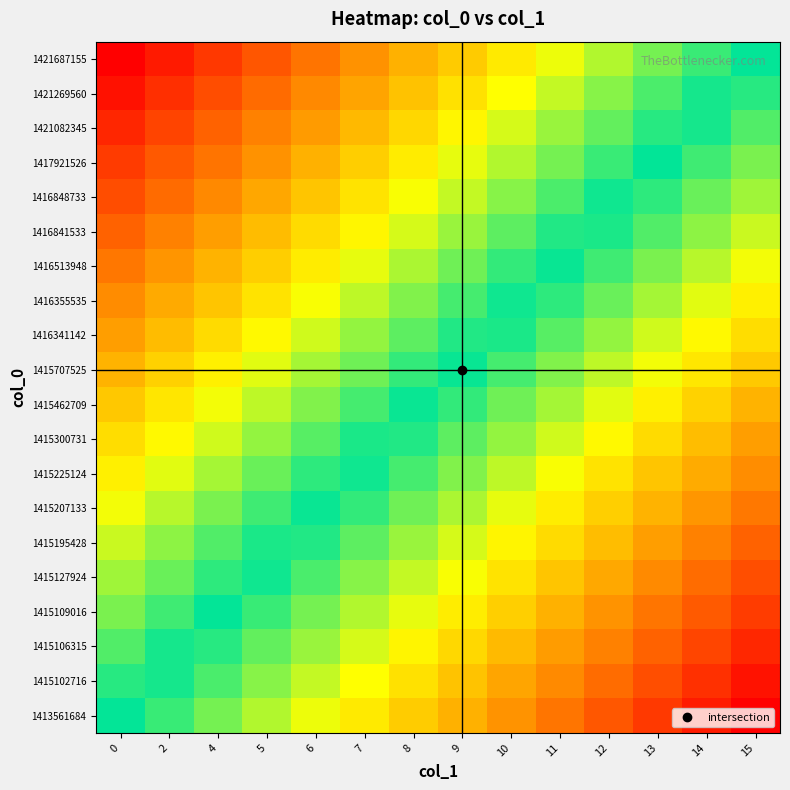

Reading left to right, extract all data points from this chart.

row_0: 0=0.0	2=-0.1	4=-0.2	5=-0.2	6=-0.3	7=-0.4	8=-0.5	9=-0.5	10=-0.6	11=-0.7	12=-0.8	13=-0.8	14=-0.9	15=-1.0
row_1: 0=0.1	2=-0.0	4=-0.1	5=-0.2	6=-0.3	7=-0.3	8=-0.4	9=-0.5	10=-0.6	11=-0.6	12=-0.7	13=-0.8	14=-0.9	15=-0.9
row_2: 0=0.1	2=0.0	4=-0.0	5=-0.1	6=-0.2	7=-0.3	8=-0.4	9=-0.4	10=-0.5	11=-0.6	12=-0.7	13=-0.7	14=-0.8	15=-0.9
row_3: 0=0.2	2=0.1	4=0.0	5=-0.1	6=-0.1	7=-0.2	8=-0.3	9=-0.4	10=-0.5	11=-0.5	12=-0.6	13=-0.7	14=-0.8	15=-0.8
row_4: 0=0.2	2=0.1	4=0.1	5=-0.0	6=-0.1	7=-0.2	8=-0.3	9=-0.3	10=-0.4	11=-0.5	12=-0.6	13=-0.6	14=-0.7	15=-0.8
row_5: 0=0.3	2=0.2	4=0.1	5=0.0	6=-0.0	7=-0.1	8=-0.2	9=-0.3	10=-0.4	11=-0.4	12=-0.5	13=-0.6	14=-0.7	15=-0.7
row_6: 0=0.3	2=0.2	4=0.2	5=0.1	6=0.0	7=-0.1	8=-0.1	9=-0.2	10=-0.3	11=-0.4	12=-0.5	13=-0.5	14=-0.6	15=-0.7
row_7: 0=0.4	2=0.3	4=0.2	5=0.1	6=0.1	7=-0.0	8=-0.1	9=-0.2	10=-0.2	11=-0.3	12=-0.4	13=-0.5	14=-0.6	15=-0.6
row_8: 0=0.4	2=0.3	4=0.3	5=0.2	6=0.1	7=0.0	8=-0.0	9=-0.1	10=-0.2	11=-0.3	12=-0.3	13=-0.4	14=-0.5	15=-0.6
row_9: 0=0.5	2=0.4	4=0.3	5=0.2	6=0.2	7=0.1	8=0.0	9=-0.1	10=-0.1	11=-0.2	12=-0.3	13=-0.4	14=-0.4	15=-0.5
row_10: 0=0.5	2=0.4	4=0.4	5=0.3	6=0.2	7=0.1	8=0.1	9=-0.0	10=-0.1	11=-0.2	12=-0.2	13=-0.3	14=-0.4	15=-0.5
row_11: 0=0.6	2=0.5	4=0.4	5=0.3	6=0.3	7=0.2	8=0.1	9=0.0	10=-0.0	11=-0.1	12=-0.2	13=-0.3	14=-0.3	15=-0.4
row_12: 0=0.6	2=0.6	4=0.5	5=0.4	6=0.3	7=0.2	8=0.2	9=0.1	10=0.0	11=-0.1	12=-0.1	13=-0.2	14=-0.3	15=-0.4
row_13: 0=0.7	2=0.6	4=0.5	5=0.5	6=0.4	7=0.3	8=0.2	9=0.1	10=0.1	11=-0.0	12=-0.1	13=-0.2	14=-0.2	15=-0.3
row_14: 0=0.7	2=0.7	4=0.6	5=0.5	6=0.4	7=0.4	8=0.3	9=0.2	10=0.1	11=0.0	12=-0.0	13=-0.1	14=-0.2	15=-0.3
row_15: 0=0.8	2=0.7	4=0.6	5=0.6	6=0.5	7=0.4	8=0.3	9=0.3	10=0.2	11=0.1	12=0.0	13=-0.1	14=-0.1	15=-0.2
row_16: 0=0.8	2=0.8	4=0.7	5=0.6	6=0.5	7=0.5	8=0.4	9=0.3	10=0.2	11=0.1	12=0.1	13=-0.0	14=-0.1	15=-0.2
row_17: 0=0.9	2=0.8	4=0.7	5=0.7	6=0.6	7=0.5	8=0.4	9=0.4	10=0.3	11=0.2	12=0.1	13=0.0	14=-0.0	15=-0.1
row_18: 0=0.9	2=0.9	4=0.8	5=0.7	6=0.6	7=0.6	8=0.5	9=0.4	10=0.3	11=0.3	12=0.2	13=0.1	14=0.0	15=-0.1
row_19: 0=1.0	2=0.9	4=0.8	5=0.8	6=0.7	7=0.6	8=0.5	9=0.5	10=0.4	11=0.3	12=0.2	13=0.2	14=0.1	15=0.0